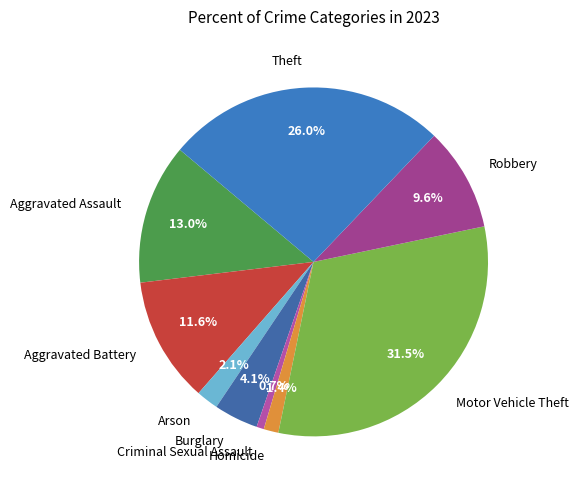

To the nearest percent, what is the difference between the largest and smallest slice percentages?

31%